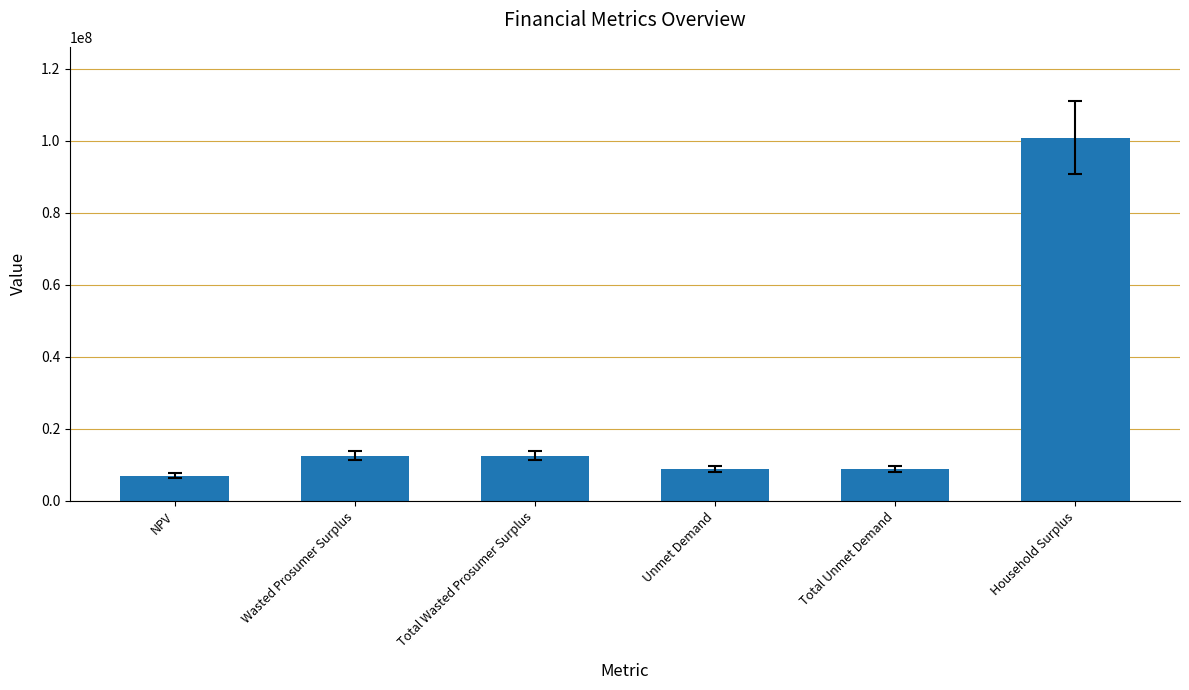

Reading left to right, what are all the values shown in this chart?

6978623.3	12465668.0	12465668.0	8744245.5	8744245.5	100900948.1